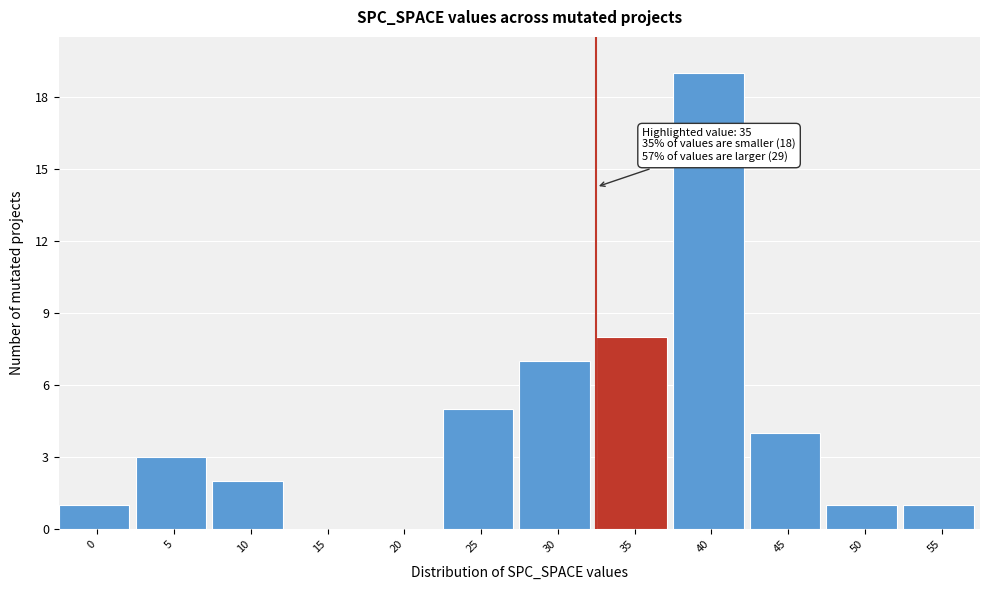

Reading right to left, what are all the values shown in this chart?

55=1	50=1	45=4	40=19	35=8	30=7	25=5	20=0	15=0	10=2	5=3	0=1